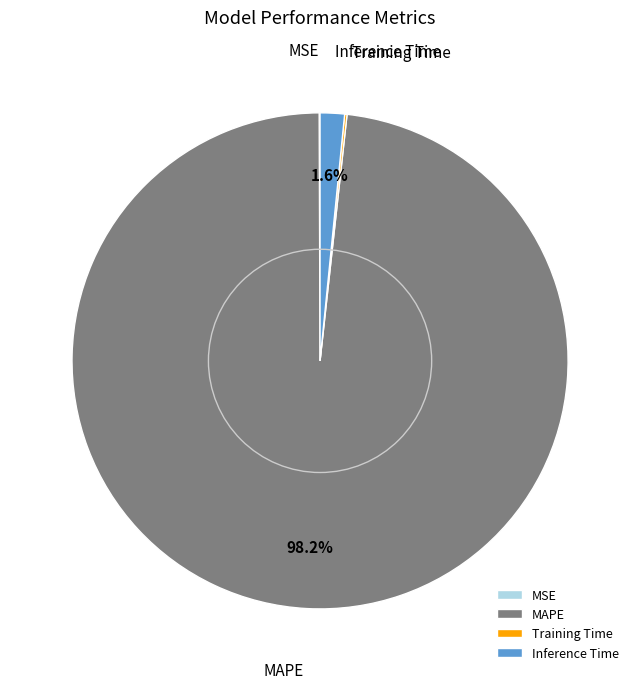

How much of the chart is everything except Inference Time?

98.4%